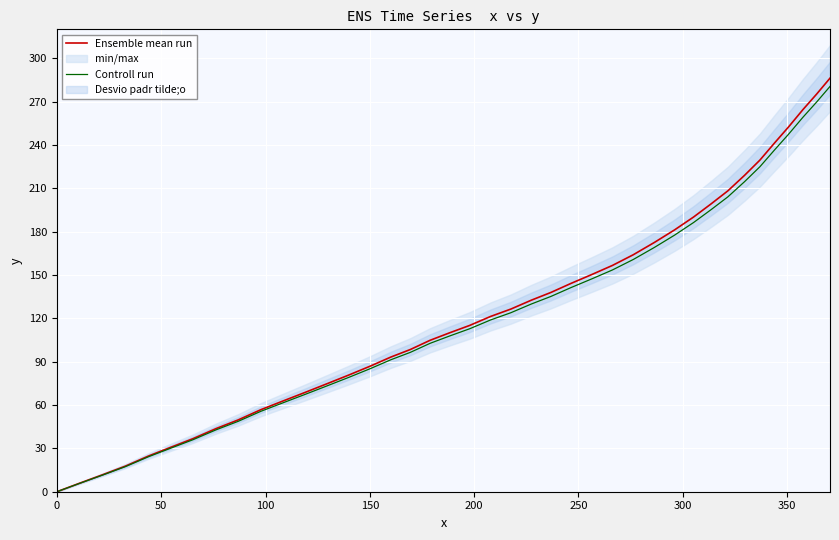

The Controll run series shows 185.2 at 39. True or false?

False